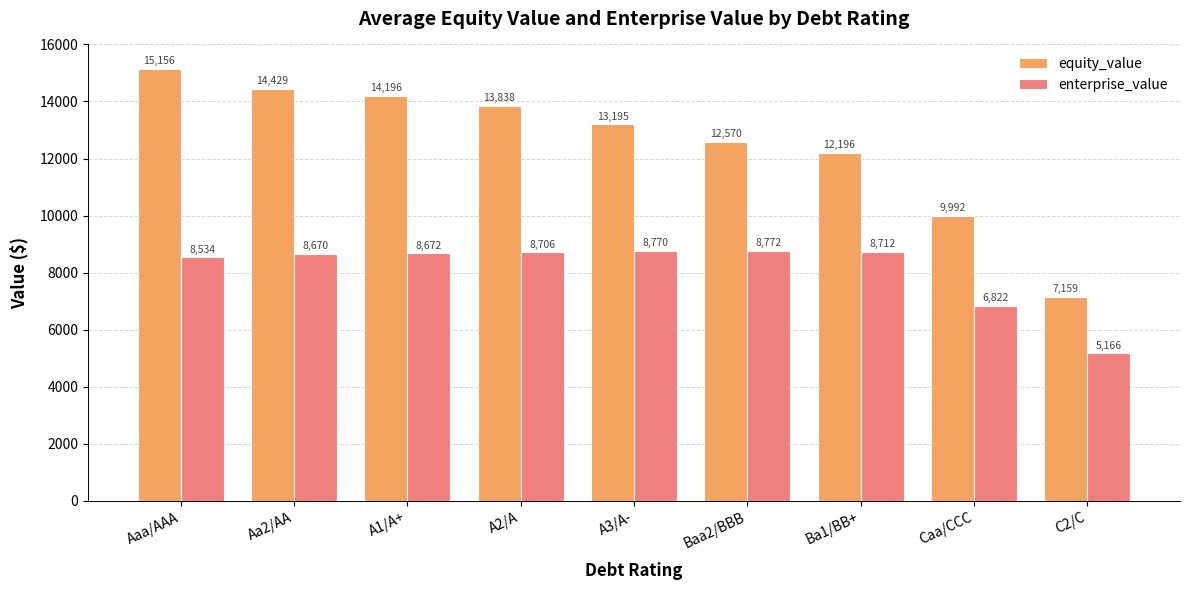

The equity_value series shows 12195.7 at Ba1/BB+. True or false?

True